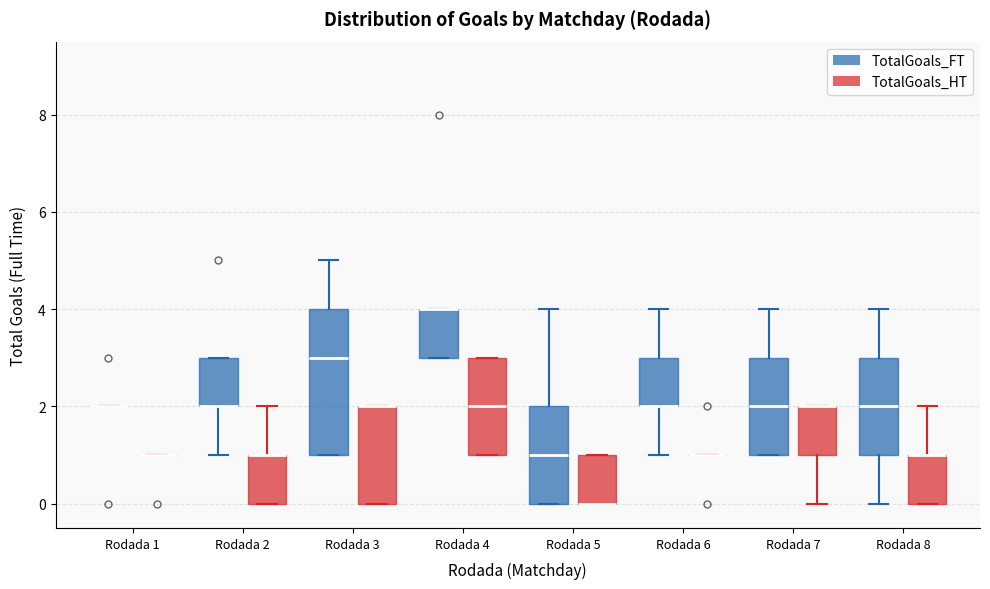

Reading left to right, transcribe this box plot: for each box, give where its median line is, the range the box spans, and where its two whiskers end, as read against the y-axis. The values are not printed on the chart, so give them approximately, as read against the axis.

Rodada 1 (TotalGoals_FT): box collapsed to a line at 2, whiskers 2 to 2
Rodada 1 (TotalGoals_HT): box collapsed to a line at 1, whiskers 1 to 1
Rodada 2 (TotalGoals_FT): median 2 (drawn on the box's lower edge), box 2 to 3, whiskers 1 to 3
Rodada 2 (TotalGoals_HT): median 1 (drawn on the box's upper edge), box 0 to 1, whiskers 0 to 2
Rodada 3 (TotalGoals_FT): median 3, box 1 to 4, whiskers 1 to 5
Rodada 3 (TotalGoals_HT): median 2 (drawn on the box's upper edge), box 0 to 2, whiskers 0 to 2
Rodada 4 (TotalGoals_FT): median 4 (drawn on the box's upper edge), box 3 to 4, whiskers 3 to 4
Rodada 4 (TotalGoals_HT): median 2, box 1 to 3, whiskers 1 to 3
Rodada 5 (TotalGoals_FT): median 1, box 0 to 2, whiskers 0 to 4
Rodada 5 (TotalGoals_HT): median 0 (drawn on the box's lower edge), box 0 to 1, whiskers 0 to 1
Rodada 6 (TotalGoals_FT): median 2 (drawn on the box's lower edge), box 2 to 3, whiskers 1 to 4
Rodada 6 (TotalGoals_HT): box collapsed to a line at 1, whiskers 1 to 1
Rodada 7 (TotalGoals_FT): median 2, box 1 to 3, whiskers 1 to 4
Rodada 7 (TotalGoals_HT): median 2 (drawn on the box's upper edge), box 1 to 2, whiskers 0 to 2
Rodada 8 (TotalGoals_FT): median 2, box 1 to 3, whiskers 0 to 4
Rodada 8 (TotalGoals_HT): median 1 (drawn on the box's upper edge), box 0 to 1, whiskers 0 to 2